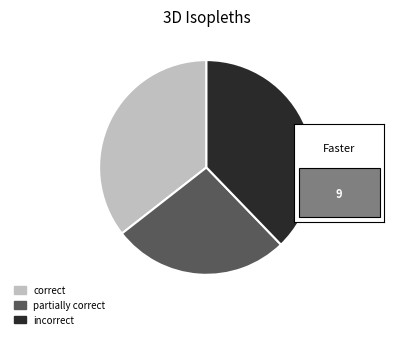

Do 17 and 12 together represent more than half of the pie?

Yes